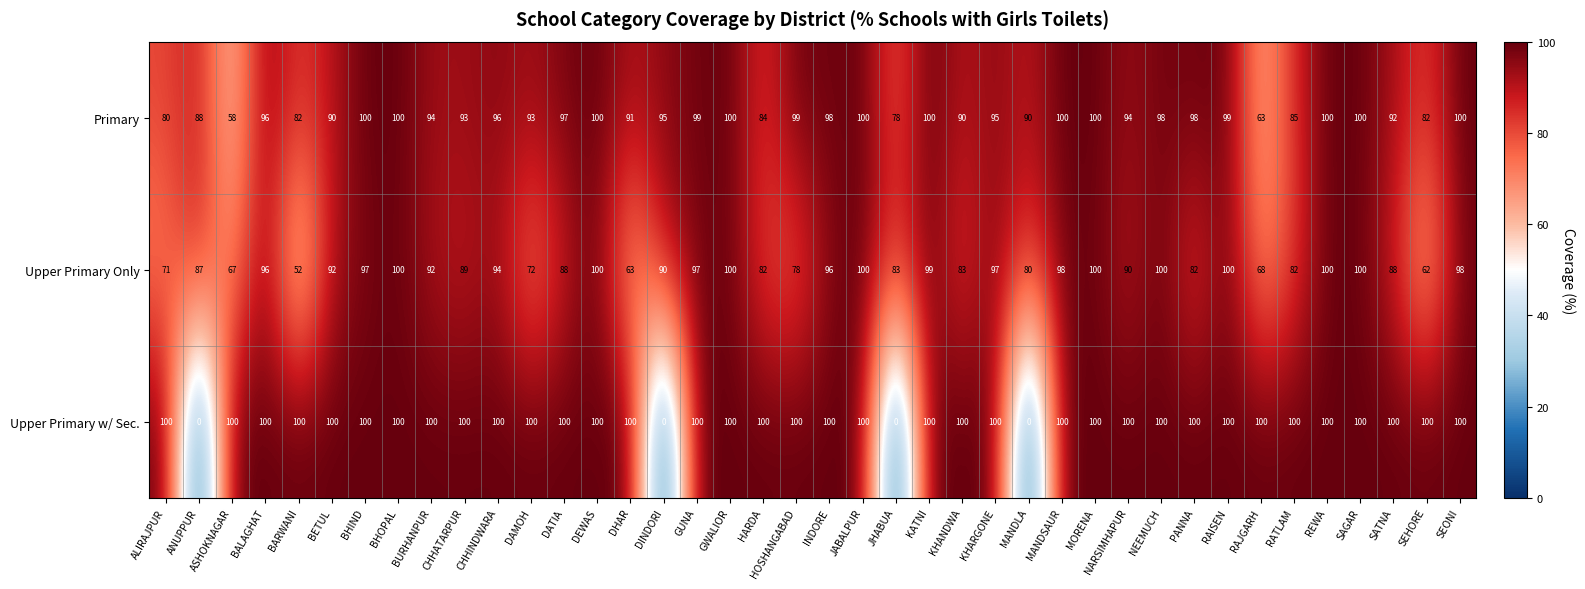

What is the difference between the highest and lowest values at PANNA?

18